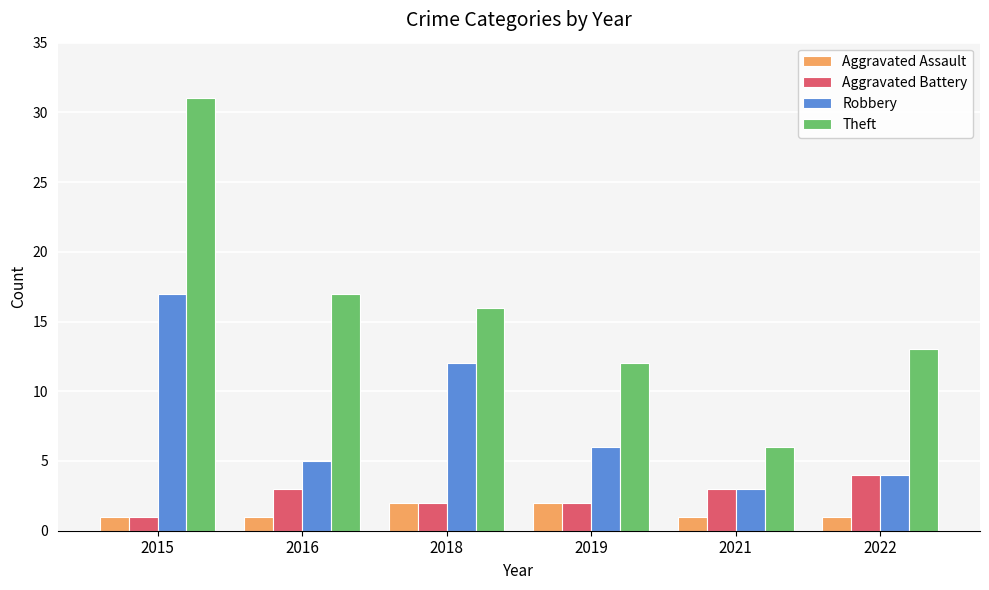

Reading right to left, list all the values displayed in this chart.

Aggravated Assault: 1	1	2	2	1	1
Aggravated Battery: 4	3	2	2	3	1
Robbery: 4	3	6	12	5	17
Theft: 13	6	12	16	17	31